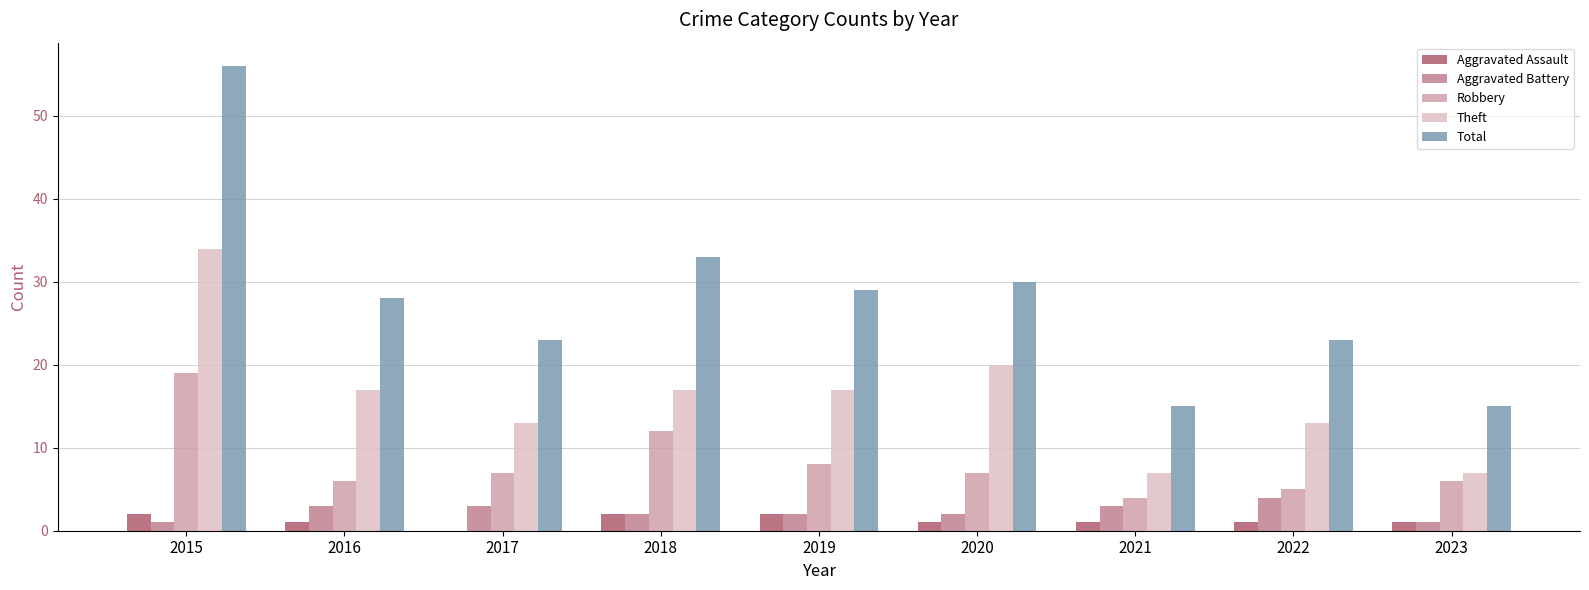

Is the value of Aggravated Battery at 2017 greater than the value of Total at 2018?

No